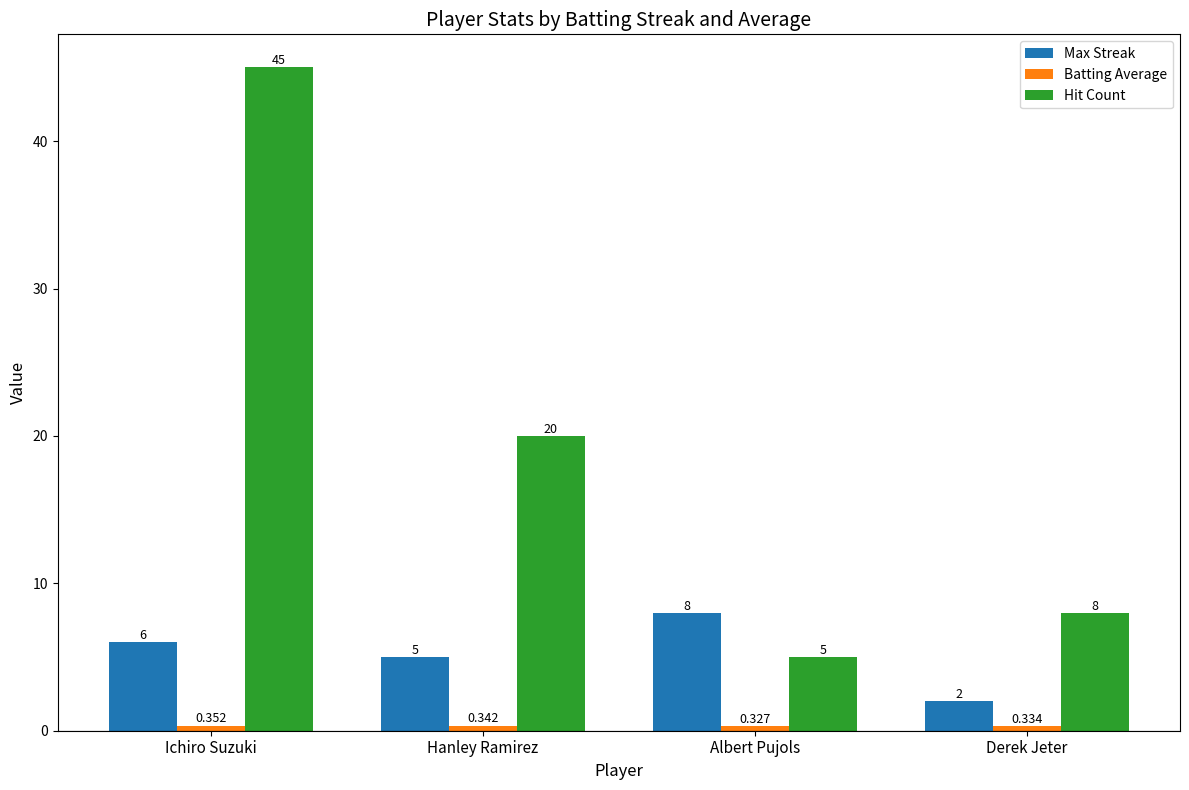

At which label is Hit Count closest to 25?

Hanley Ramirez